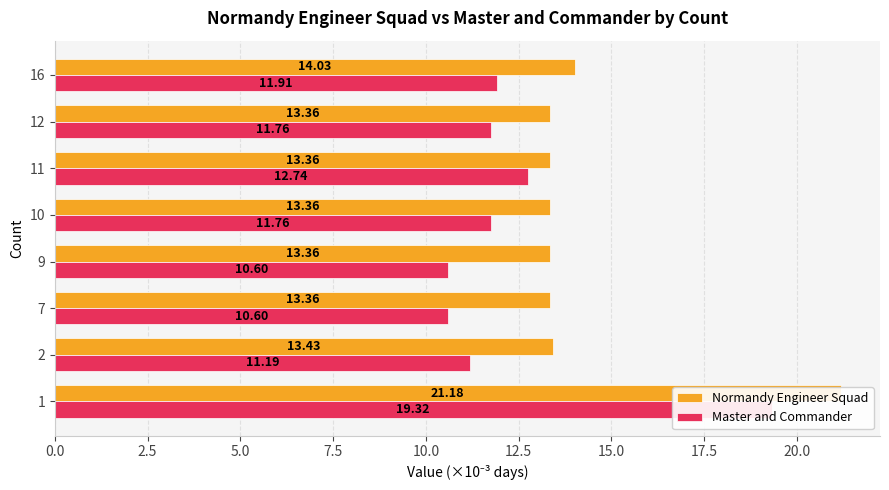

Does the chart contain stacked bars?

No